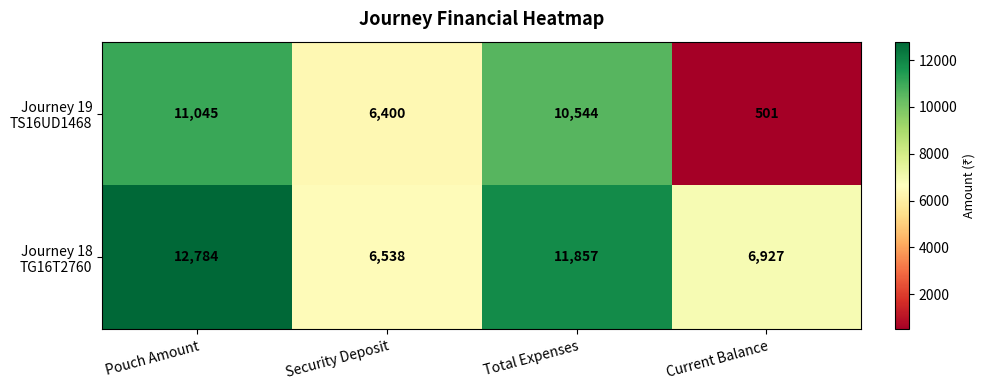

What is the spread (max minus min) of values at Current Balance?

6426